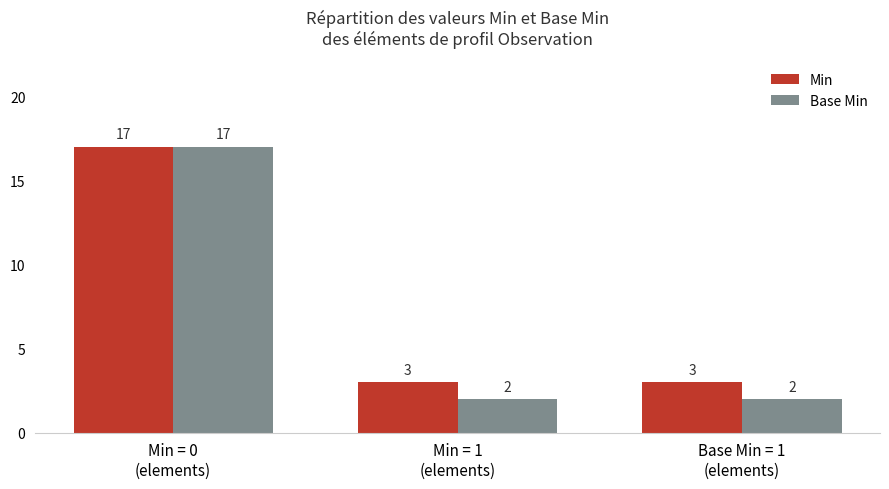

At which category is the sum across all series the highest?

Min = 0
(elements)